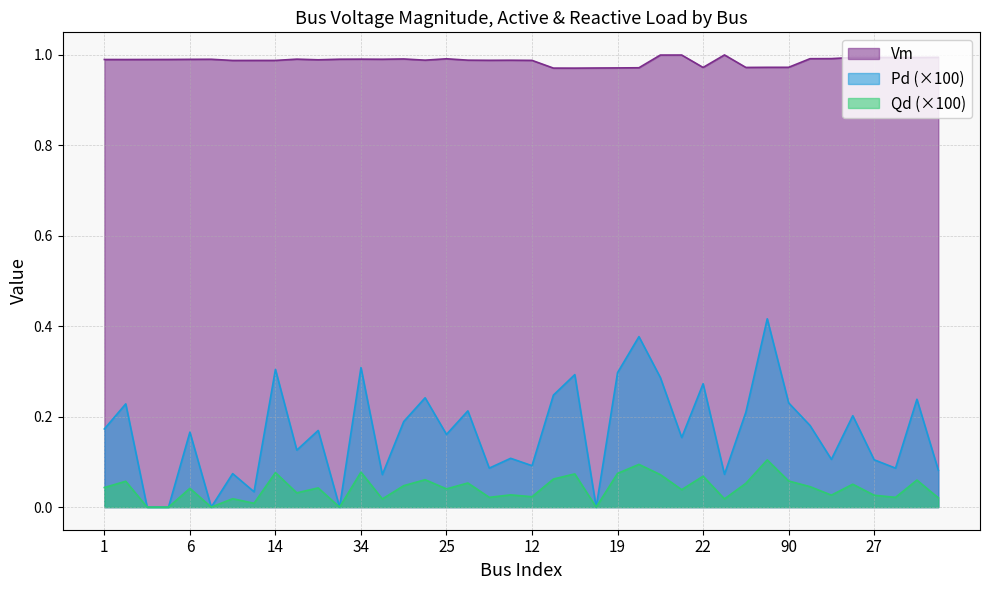

What is the difference between the second highest and second lowest values in the Pd series?

0.4